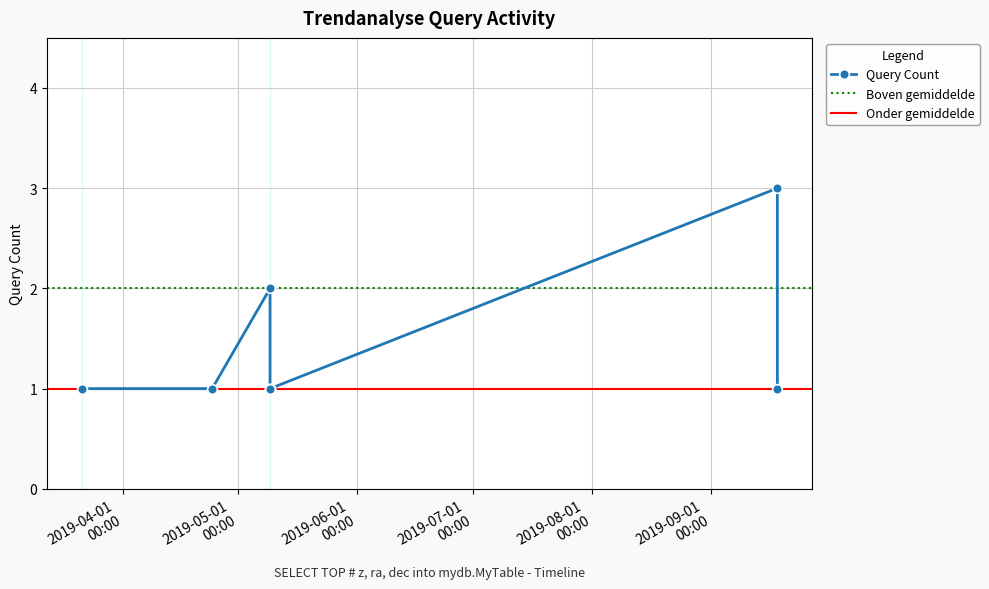

What is the maximum value for Query Count?

3